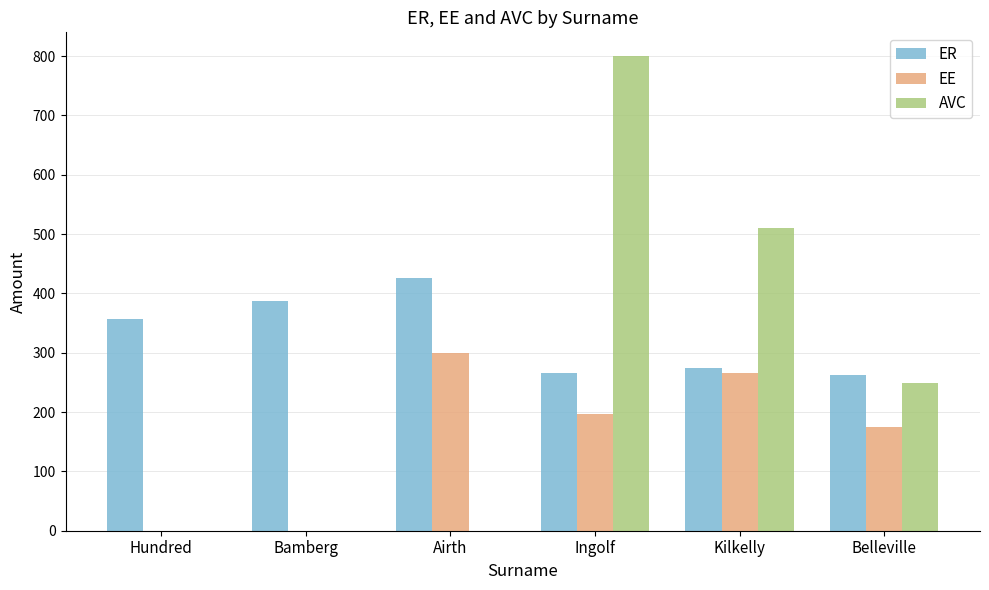

What are all the series names shown in the legend?

ER, EE, AVC